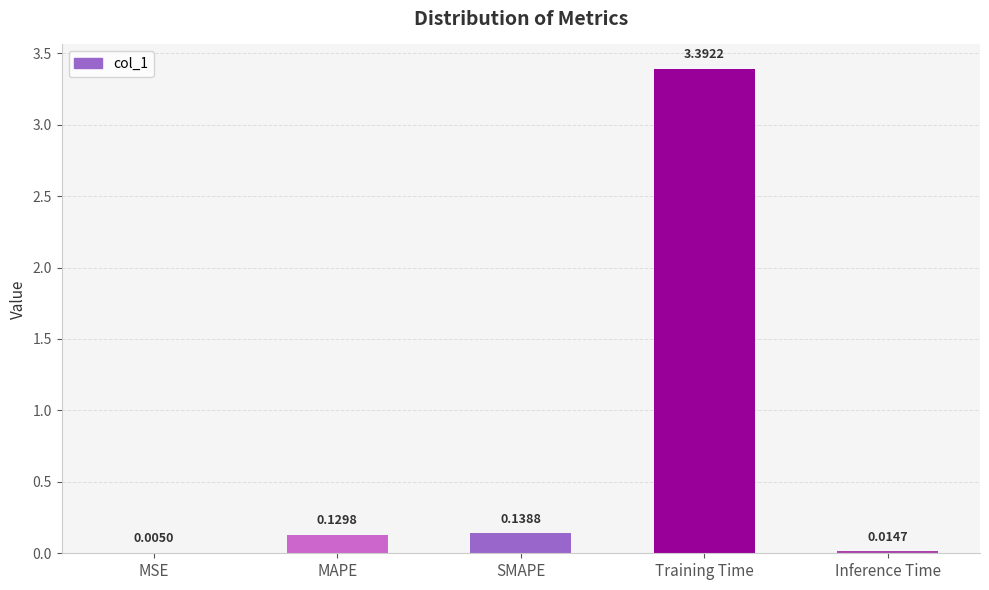

What is the greatest value displayed?

3.4